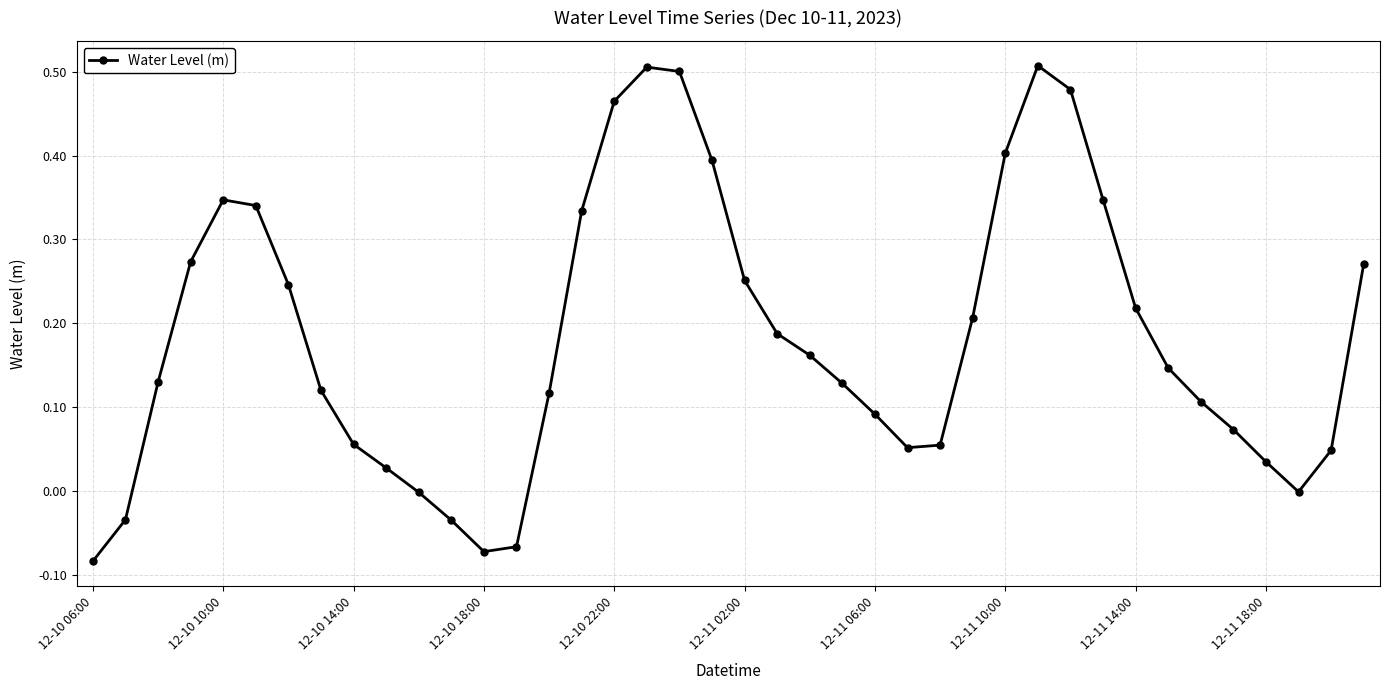

How many data points does each series have?

40